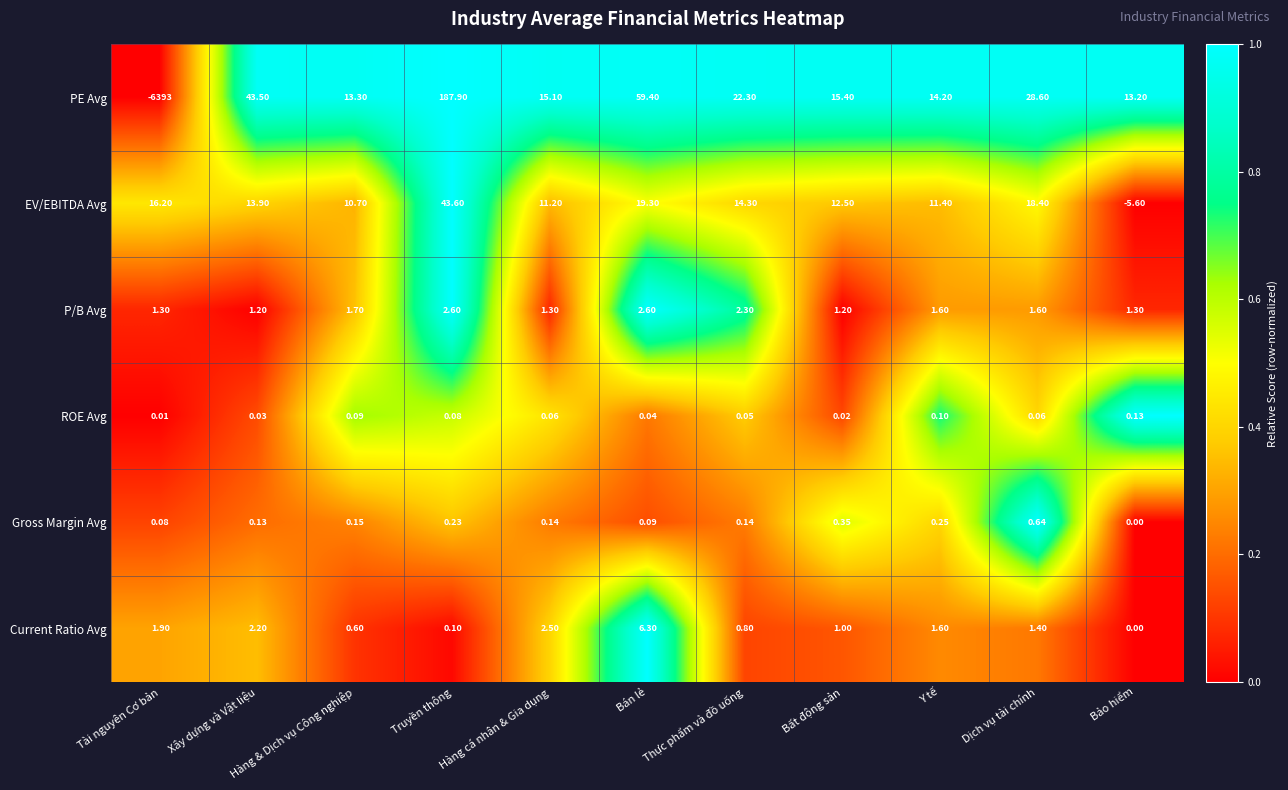

List the series in order of their peak value, highest first.

PE Avg, EV/EBITDA Avg, Current Ratio Avg, P/B Avg, Gross Margin Avg, ROE Avg